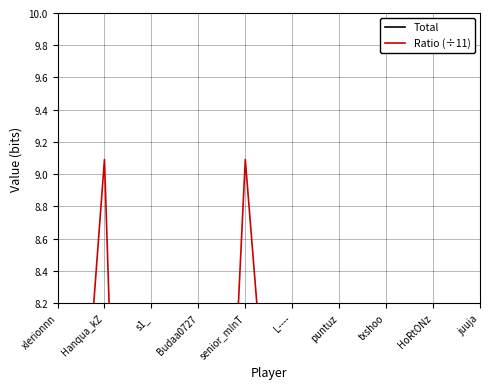

Which series has the largest total across all categories?

Ratio (÷11)